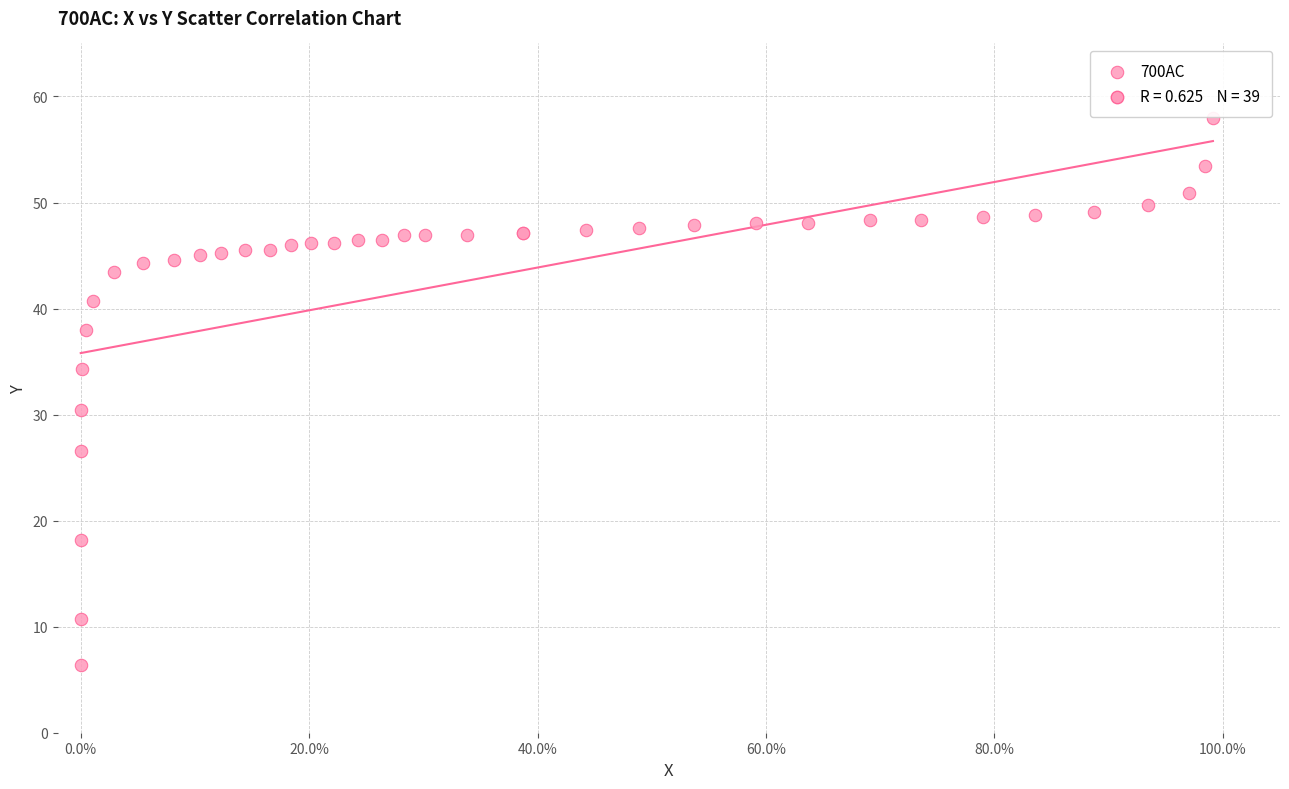

What Y value in the scatter plot is closest to 32?

30.5